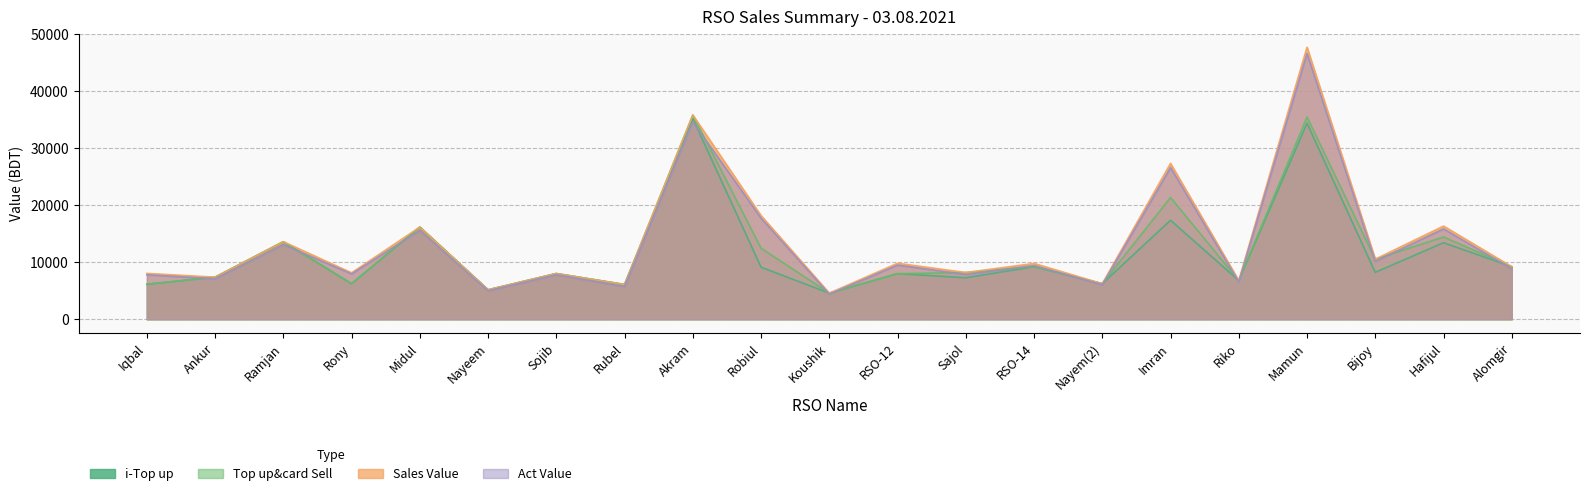

At which category does Sales Value reach its first local peak?

Ramjan